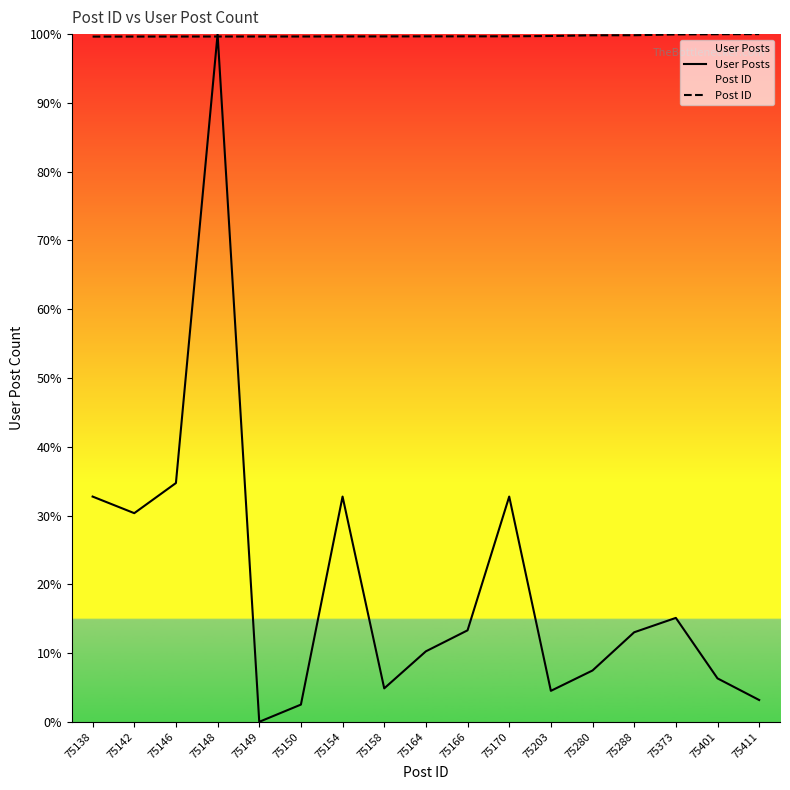

Rank the series by their average value, from lowest to highest.

User Posts, Post ID